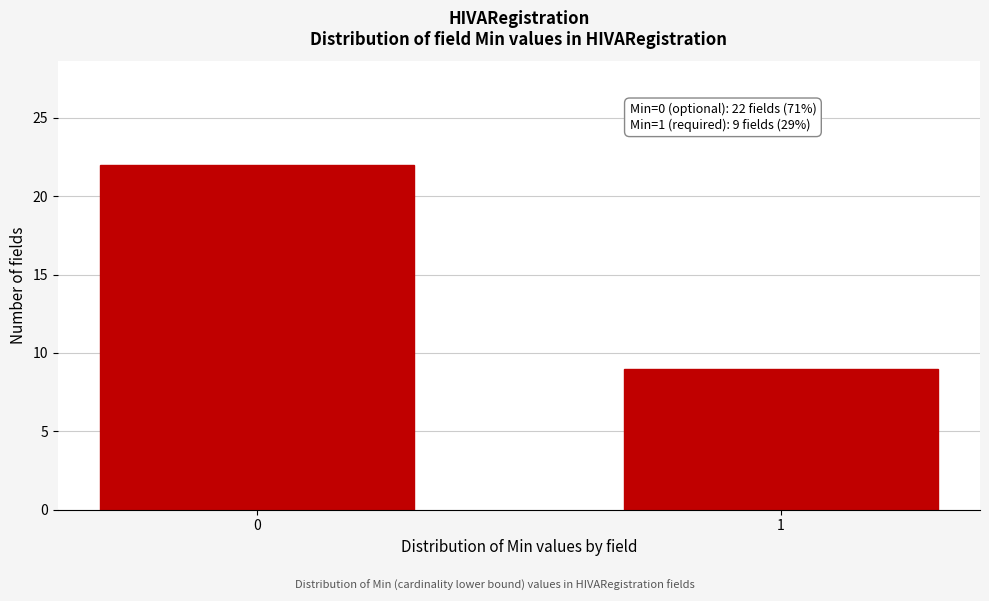

Reading left to right, extract all data points from this chart.

22	9